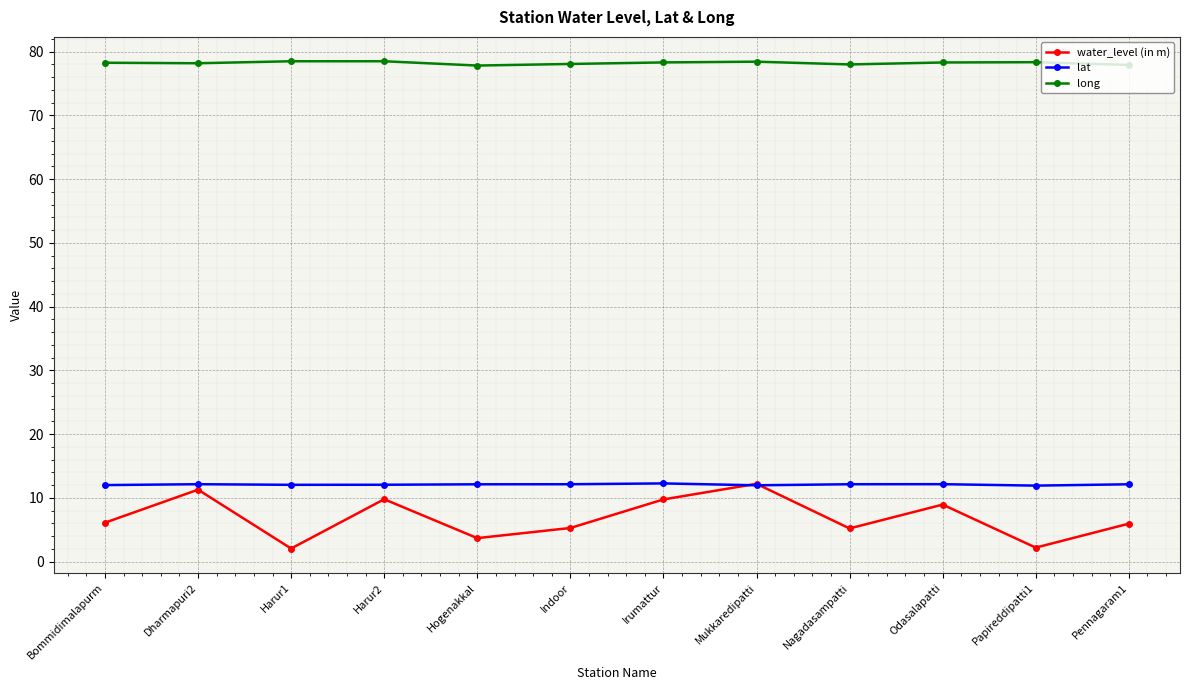

True or false: lat and long intersect in this chart.

False